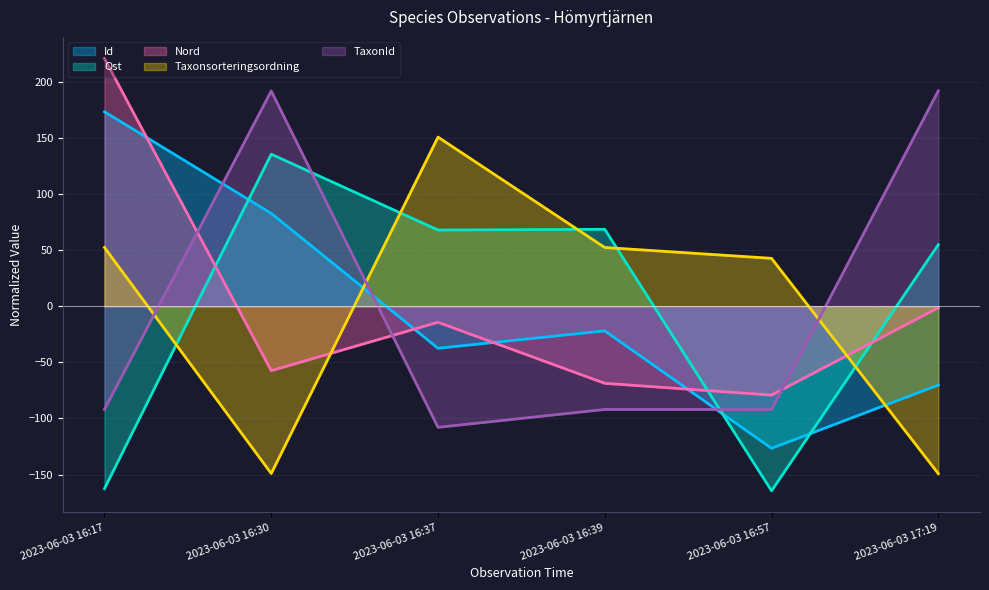

List the series in order of their peak value, lowest first.

Ost, Taxonsorteringsordning, Id, TaxonId, Nord